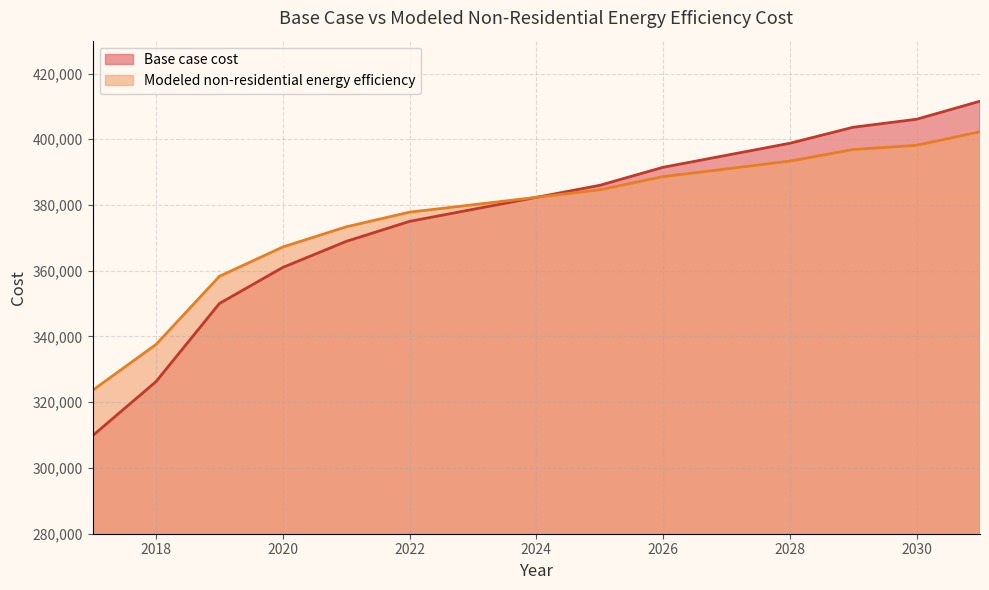

Rank the categories by Modeled non-residential energy efficiency value from highest to lowest.

2031, 2030, 2029, 2028, 2027, 2026, 2025, 2024, 2023, 2022, 2021, 2020, 2019, 2018, 2017